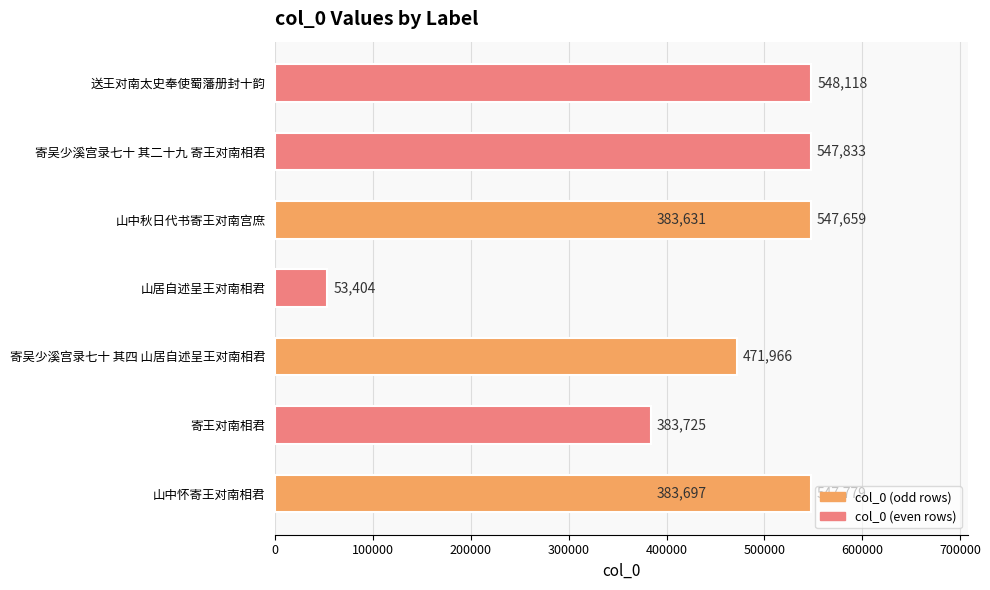

What is the approximate value at 寄吴少溪宫录七十 其四 山居自述呈王对南相君, to the nearest 100?

472000